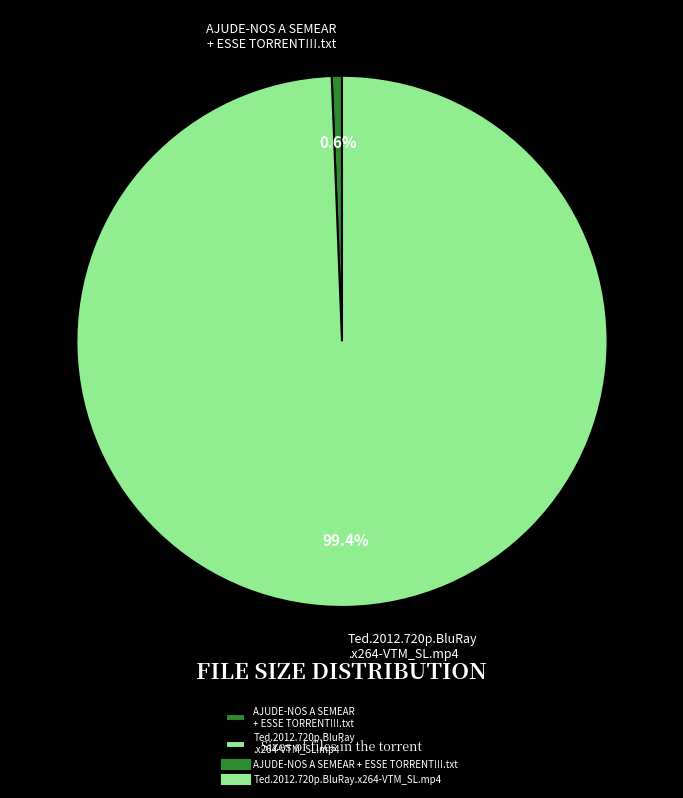

The AJUDE-NOS A SEMEAR + ESSE TORRENT!!!.txt slice represents 11% of the pie. True or false?

False